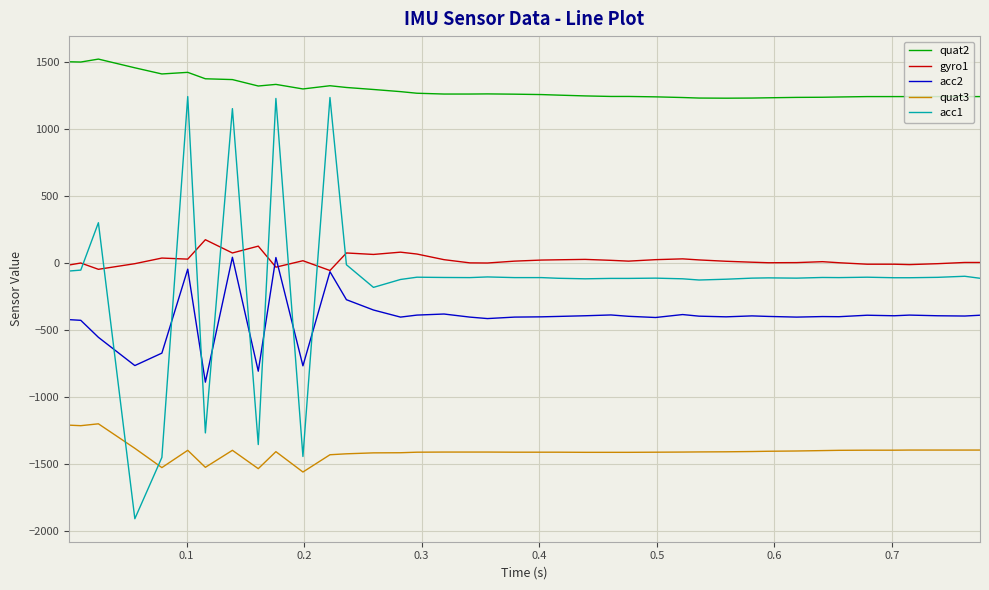

Which series has the largest range (max minus min)?

acc1